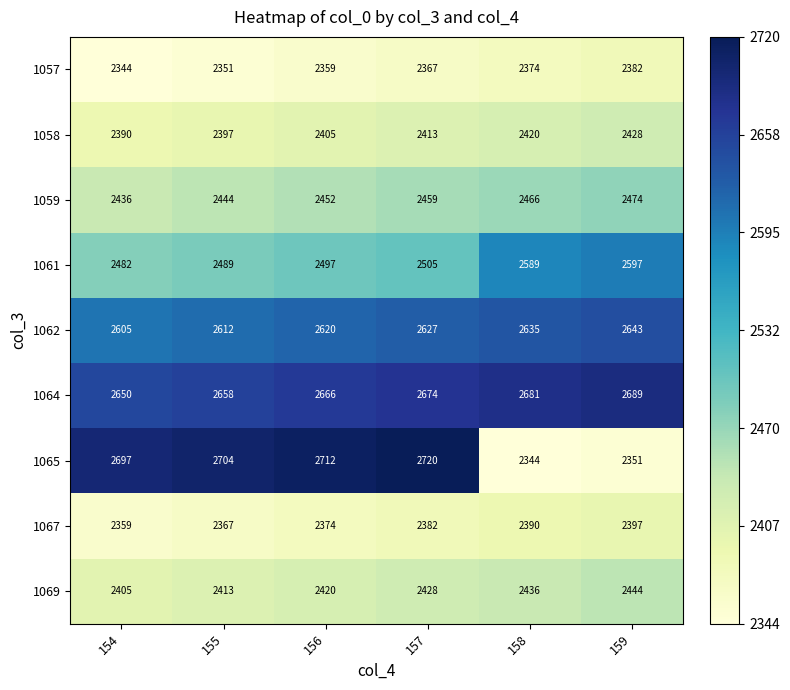

Which series has the largest range (max minus min)?

1065